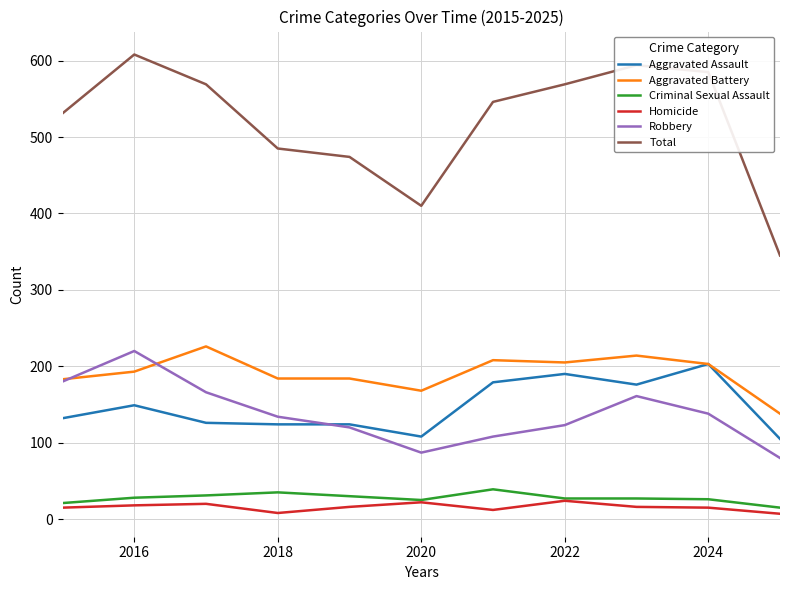

True or false: Aggravated Assault and Homicide intersect in this chart.

False